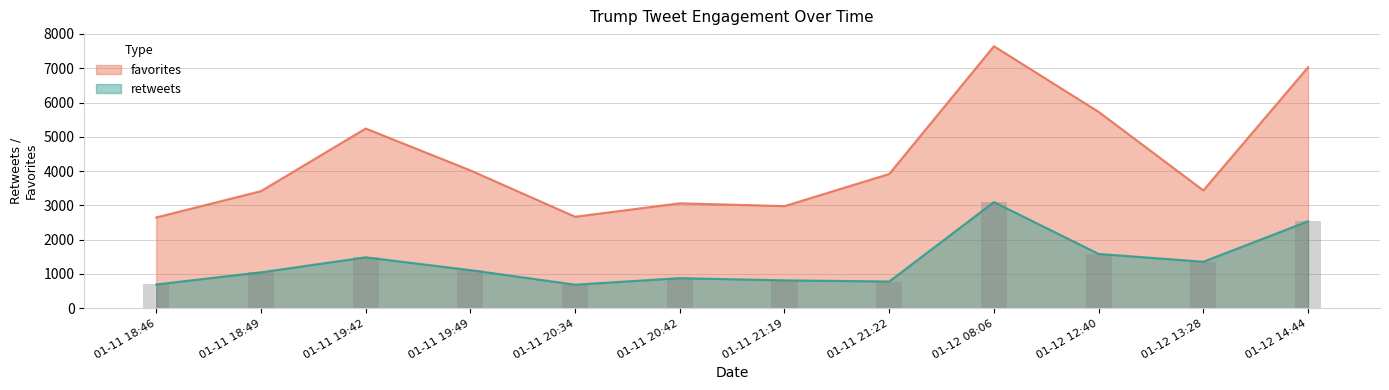

The value of retweets at 01-11 18:46 is 942. True or false?

False